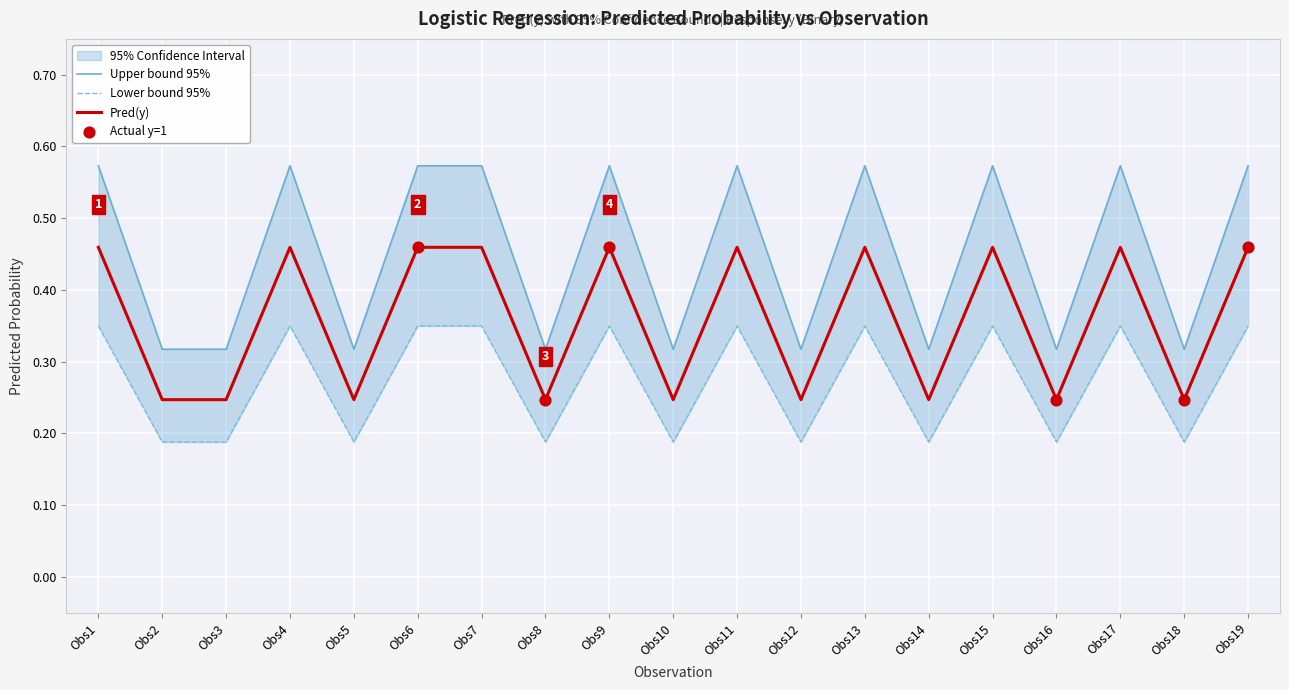

What is the total value across all series at Obs4?

1.4